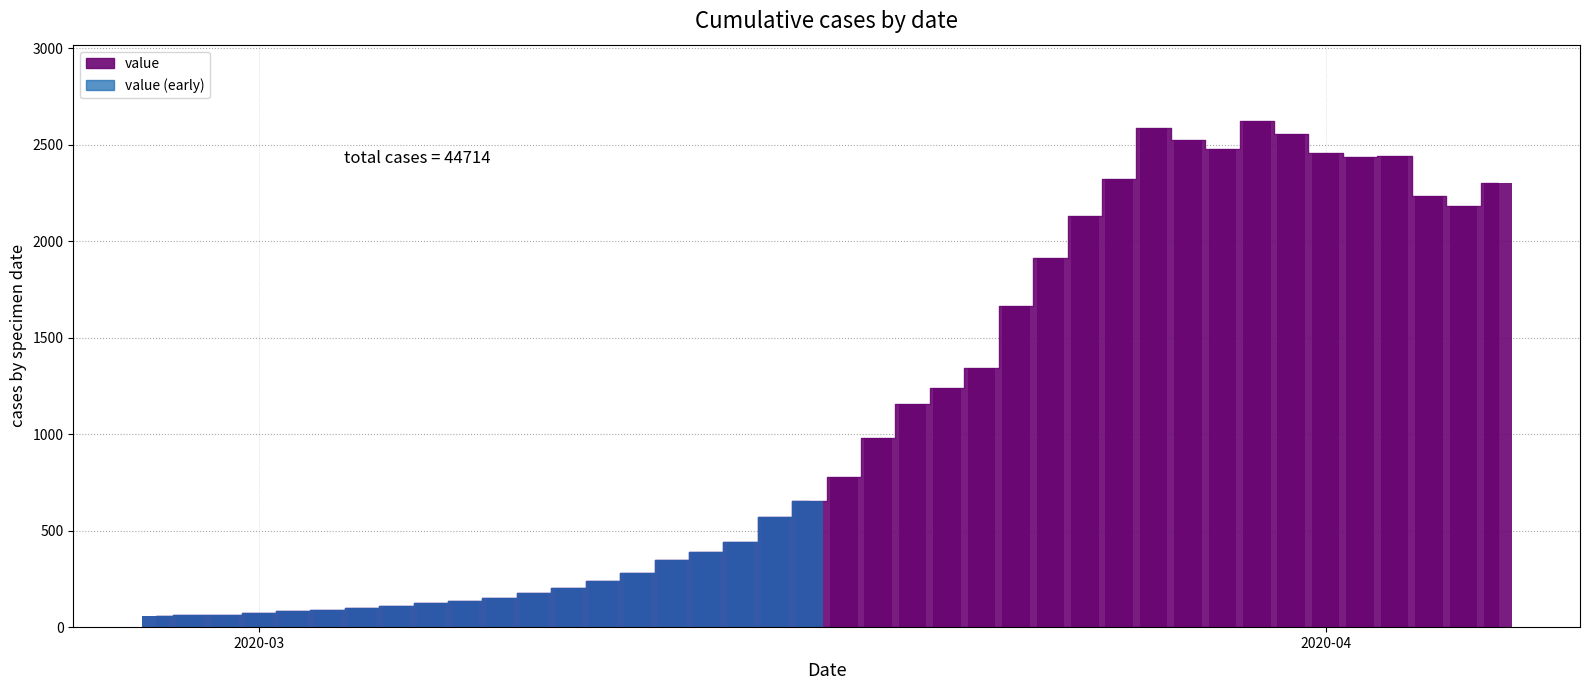

The value at 2020-03-16 is 829. True or false?

False